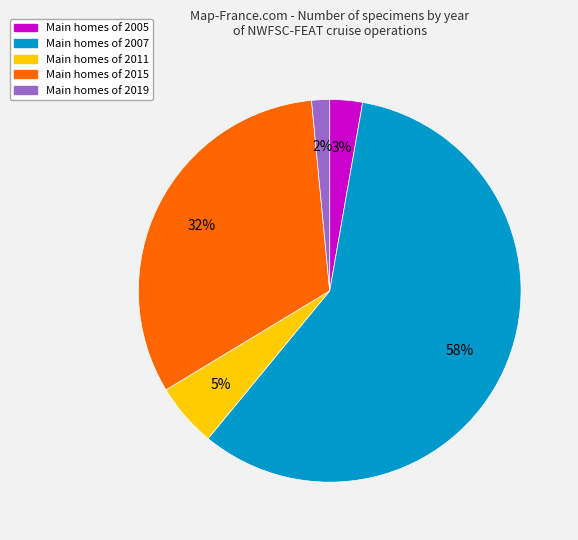

Does any single category account for the majority?

Yes